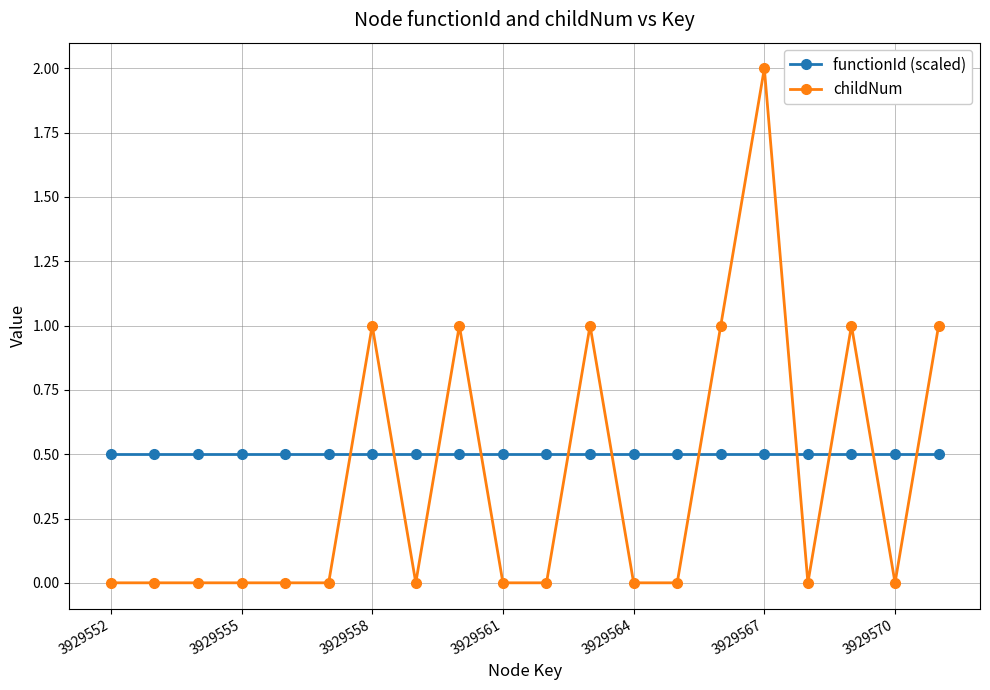

List the series in order of their peak value, lowest first.

functionId (scaled), childNum